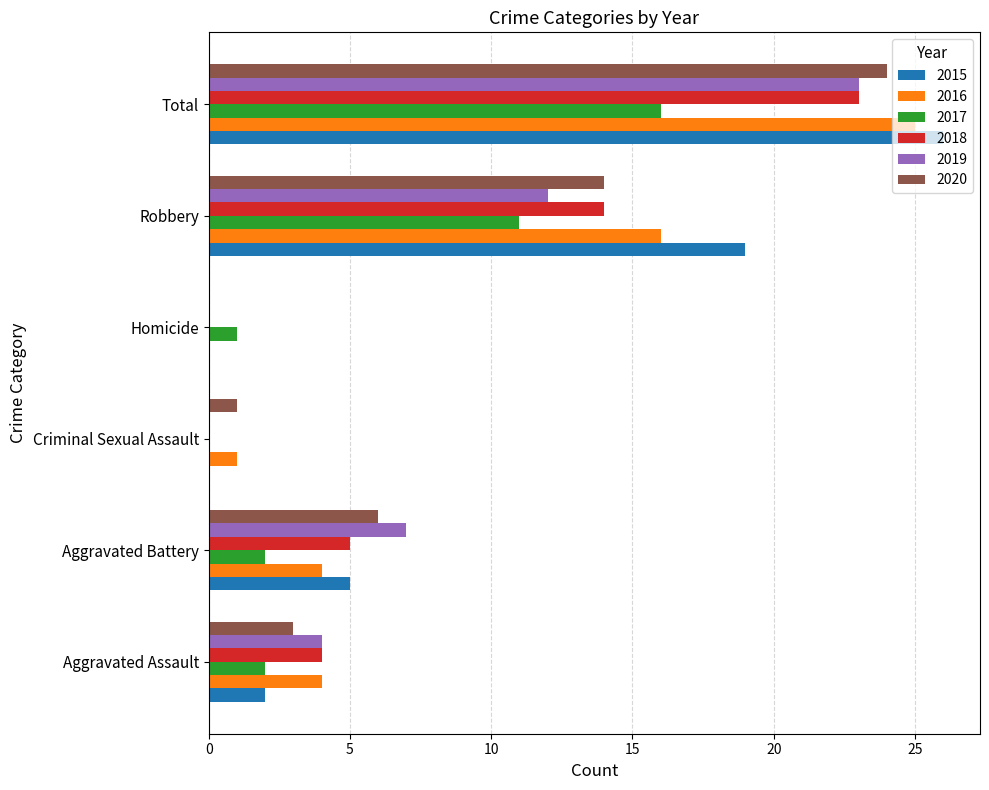

What is the average value of the 2015 series?

9